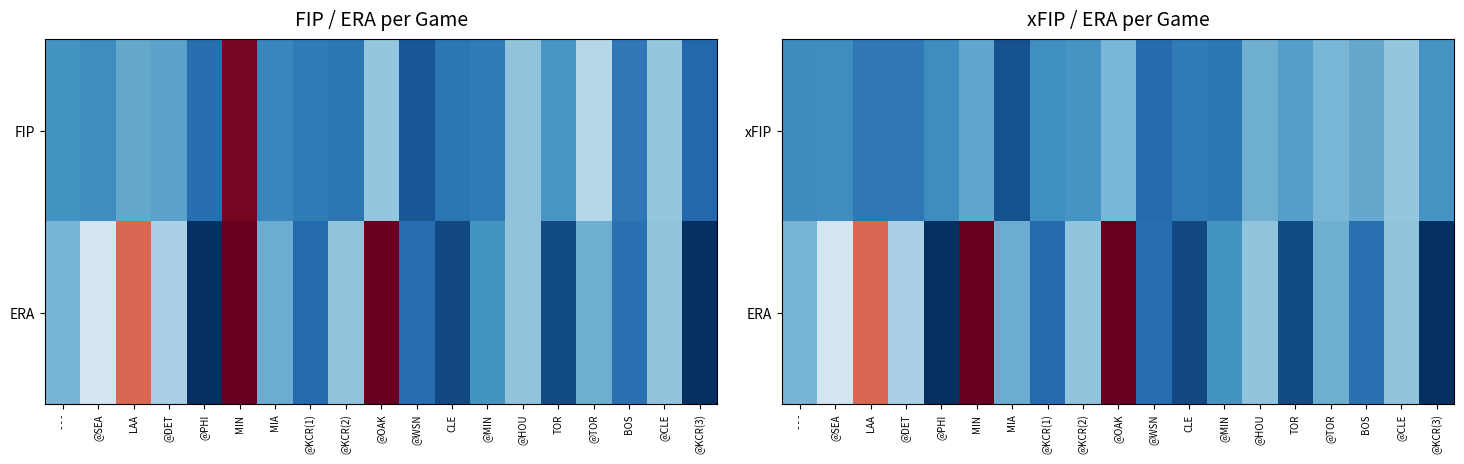

List the series in order of their peak value, highest first.

ERA, xFIP